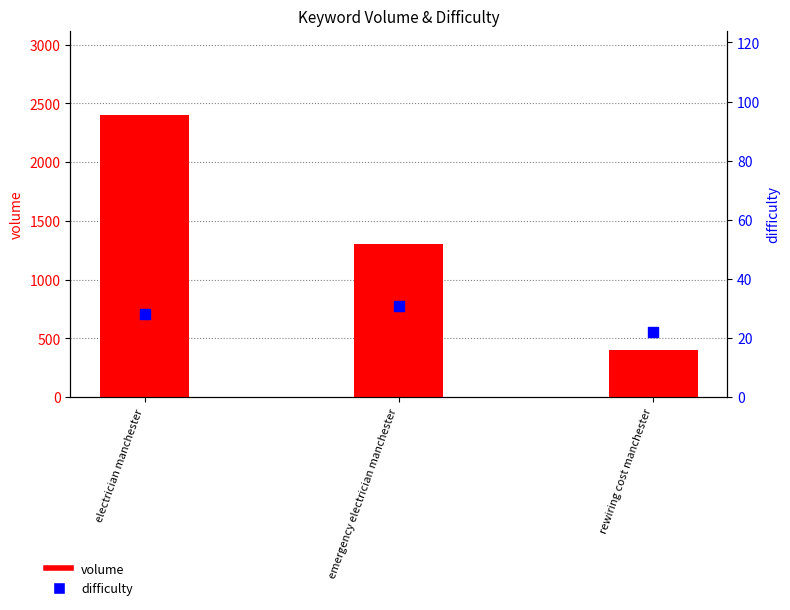

At which category is the sum across all series the highest?

electrician manchester